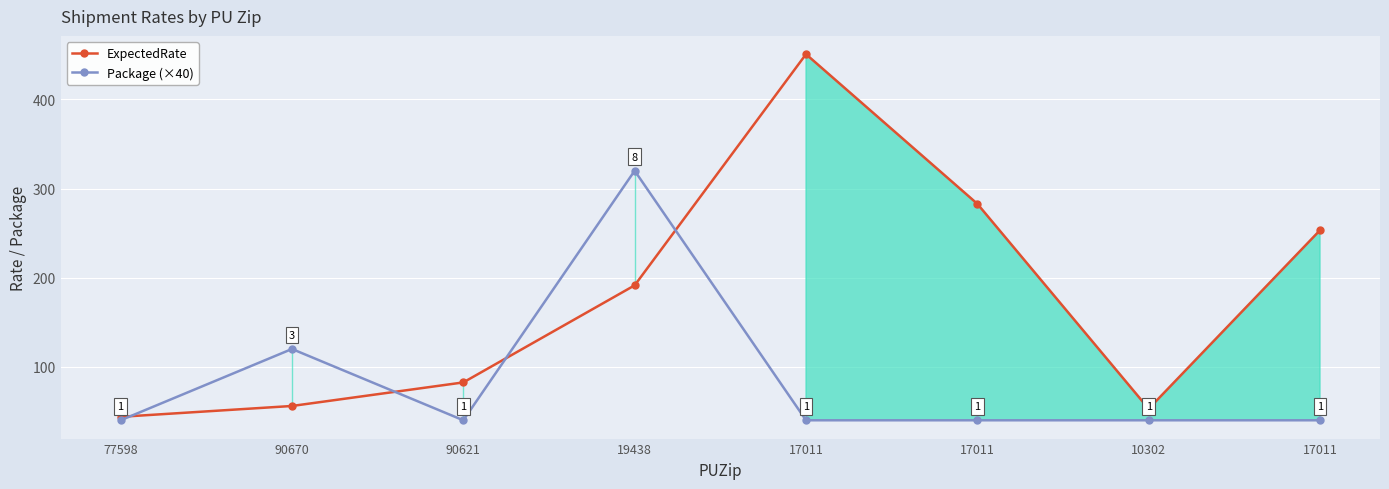

Is the value of Package (×40) at 19438 greater than the value of ExpectedRate at 77598?

Yes